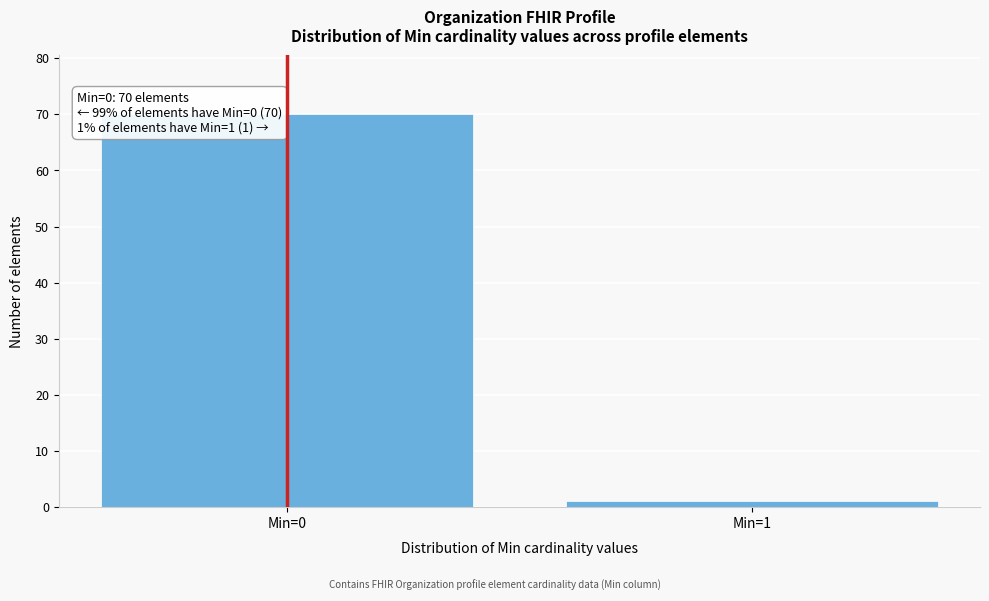

Reading left to right, what are all the values shown in this chart?

Min=0=70	Min=1=1